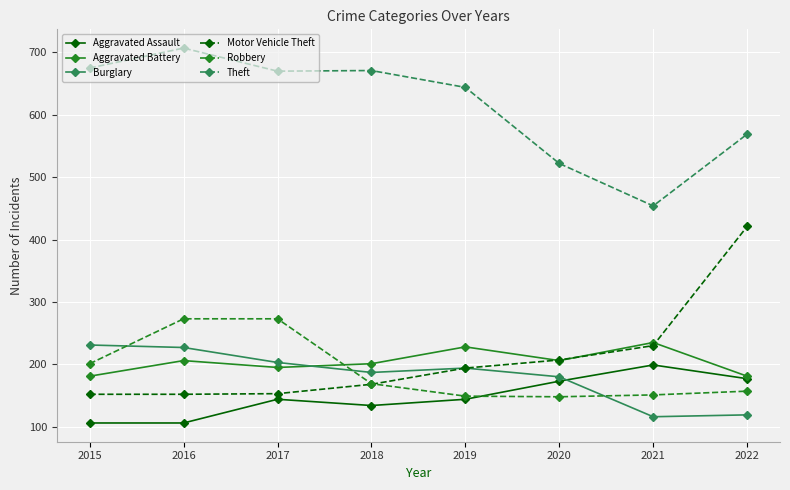

What is the value of the Aggravated Battery point at the 4th from the left?

201